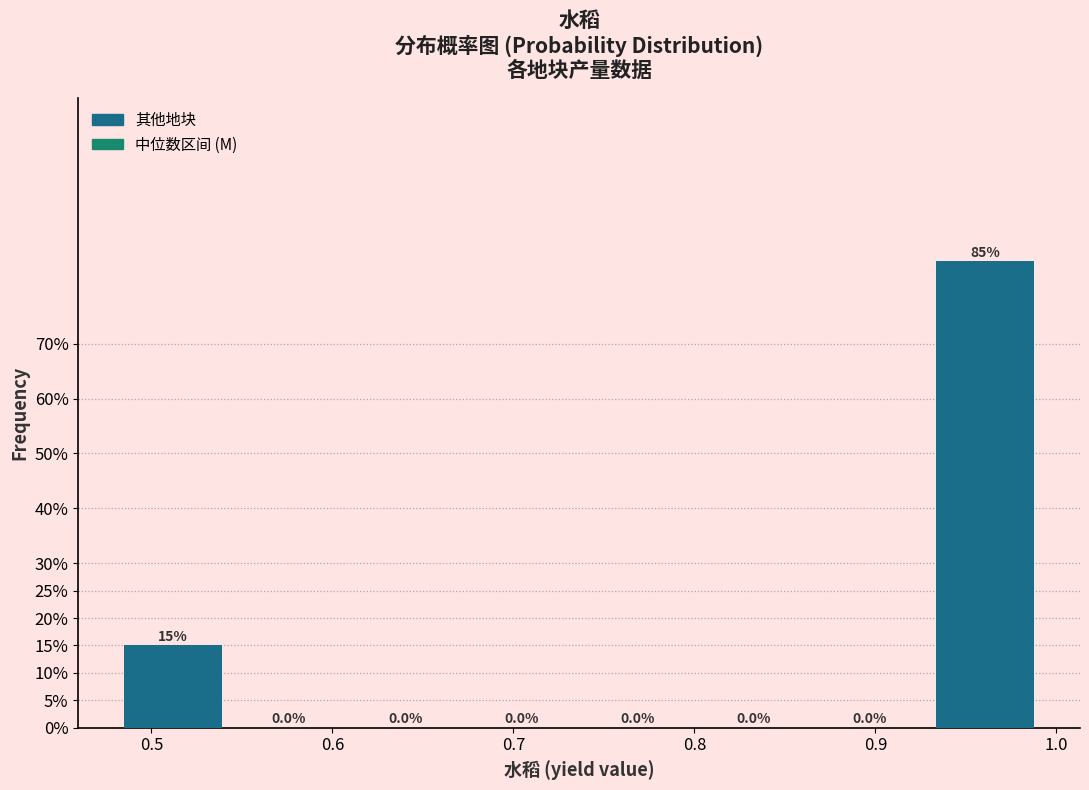

Which range on the x-axis has the tallest bar?

0.93 to 0.99